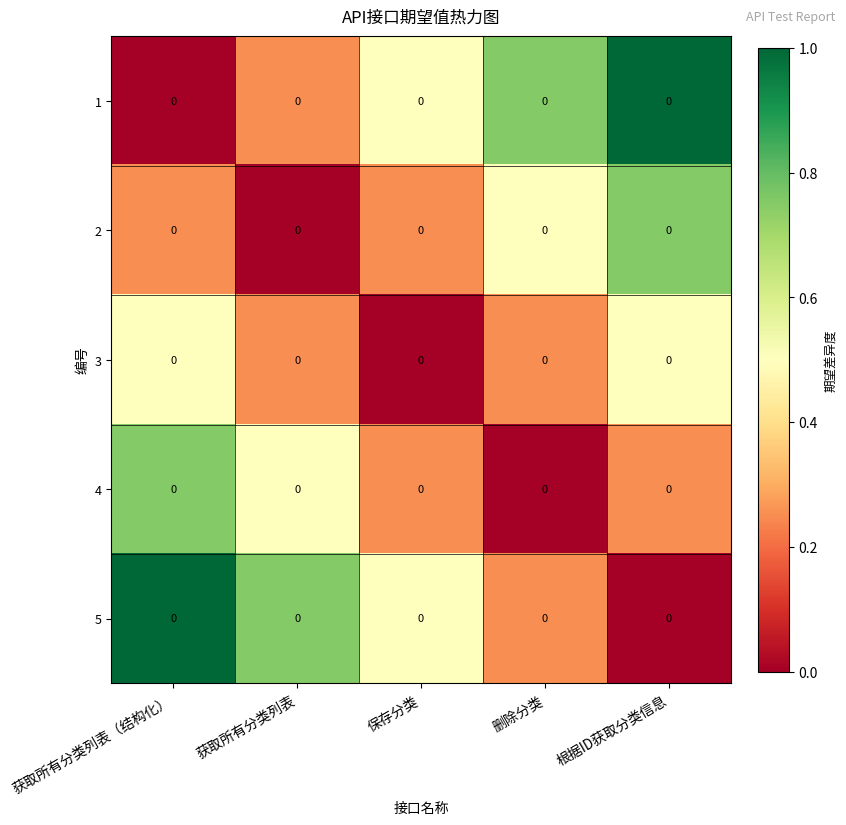

The 5 series shows 0.5 at 保存分类. True or false?

True